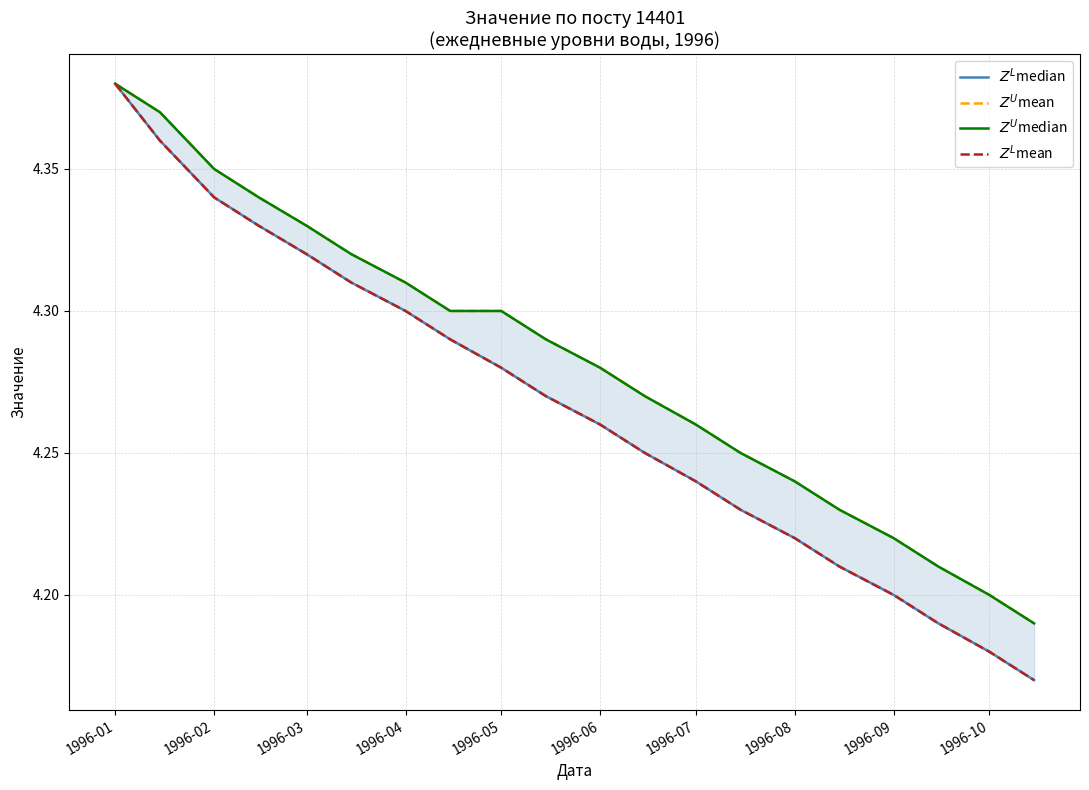

At how many categories does at least one series exceed 4?

20